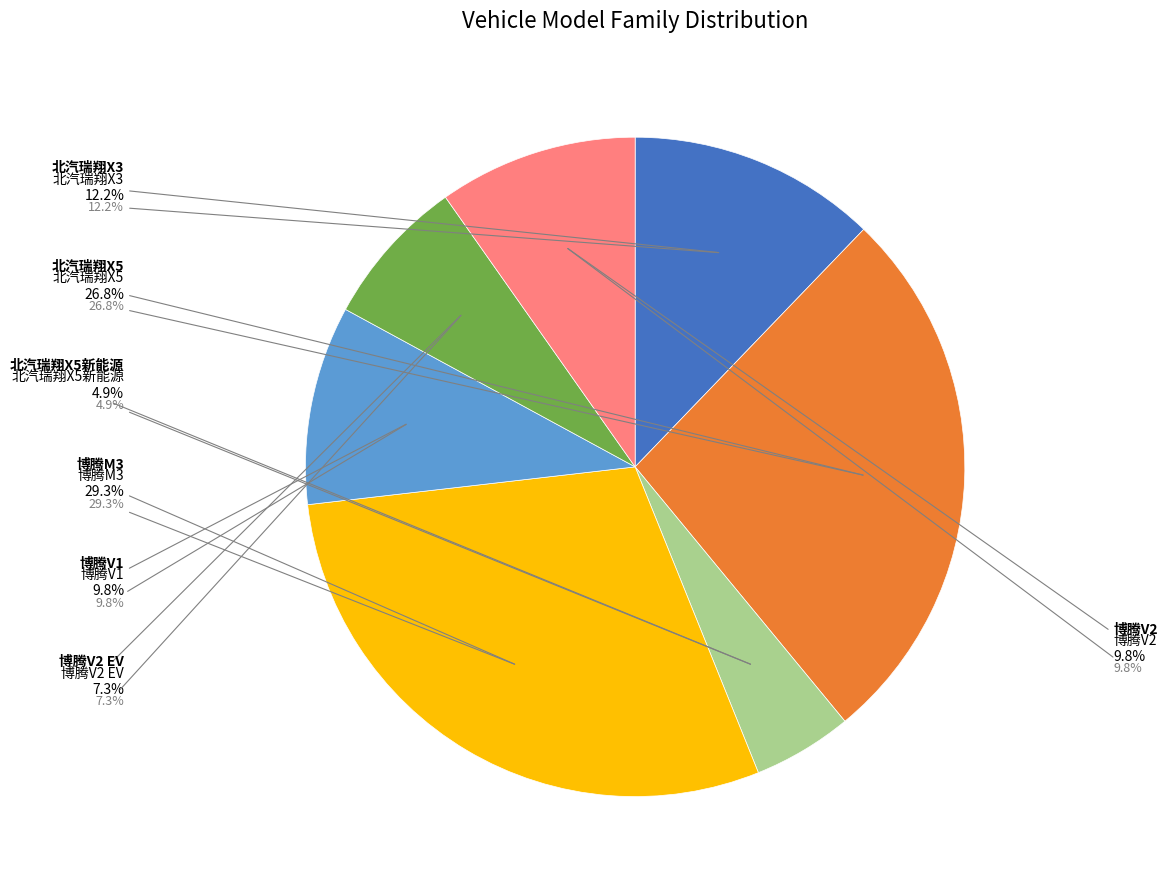

What is the smallest slice in the pie chart?

北汽瑞翔X5新能源